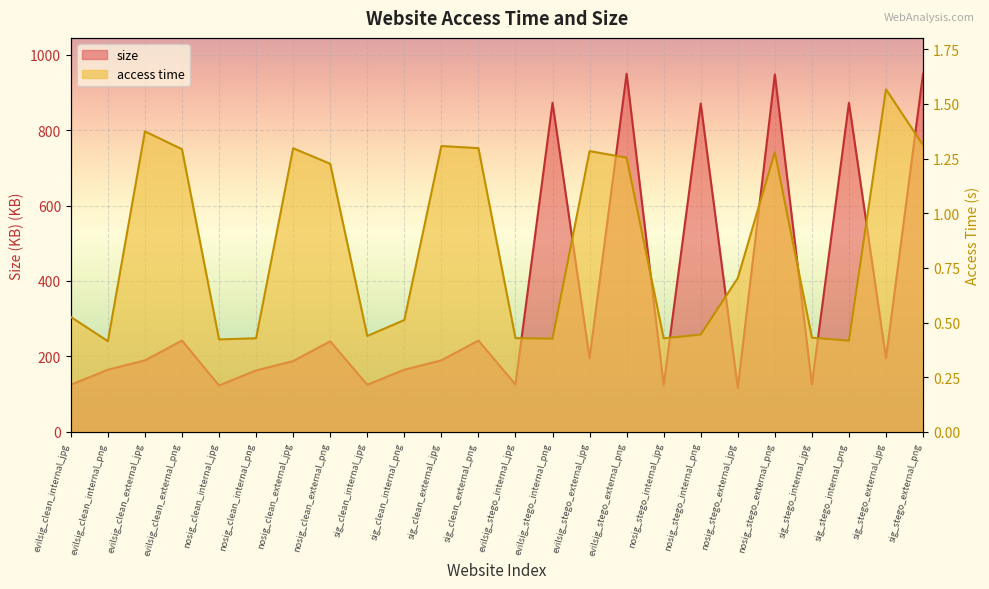

Reading left to right, list all the values displayed in this chart.

access time: evilsig_clean_internal_jpg=0.5	evilsig_clean_internal_png=0.4	evilsig_clean_external_jpg=1.4	evilsig_clean_external_png=1.3	nosig_clean_internal_jpg=0.4	nosig_clean_internal_png=0.4	nosig_clean_external_jpg=1.3	nosig_clean_external_png=1.2	sig_clean_internal_jpg=0.4	sig_clean_internal_png=0.5	sig_clean_external_jpg=1.3	sig_clean_external_png=1.3	evilsig_stego_internal_jpg=0.4	evilsig_stego_internal_png=0.4	evilsig_stego_external_jpg=1.3	evilsig_stego_external_png=1.3	nosig_stego_internal_jpg=0.4	nosig_stego_internal_png=0.4	nosig_stego_external_jpg=0.7	nosig_stego_external_png=1.3	sig_stego_internal_jpg=0.4	sig_stego_internal_png=0.4	sig_stego_external_jpg=1.6	sig_stego_external_png=1.3
size: evilsig_clean_internal_jpg=125.1	evilsig_clean_internal_png=165.0	evilsig_clean_external_jpg=189.8	evilsig_clean_external_png=242.2	nosig_clean_internal_jpg=123.2	nosig_clean_internal_png=163.1	nosig_clean_external_jpg=187.8	nosig_clean_external_png=240.3	sig_clean_internal_jpg=125.1	sig_clean_internal_png=165.0	sig_clean_external_jpg=189.8	sig_clean_external_png=242.2	evilsig_stego_internal_jpg=125.9	evilsig_stego_internal_png=872.1	evilsig_stego_external_jpg=195.6	evilsig_stego_external_png=949.1	nosig_stego_internal_jpg=123.9	nosig_stego_internal_png=870.1	nosig_stego_external_jpg=116.5	nosig_stego_external_png=947.2	sig_stego_internal_jpg=125.9	sig_stego_internal_png=872.1	sig_stego_external_jpg=195.6	sig_stego_external_png=949.1